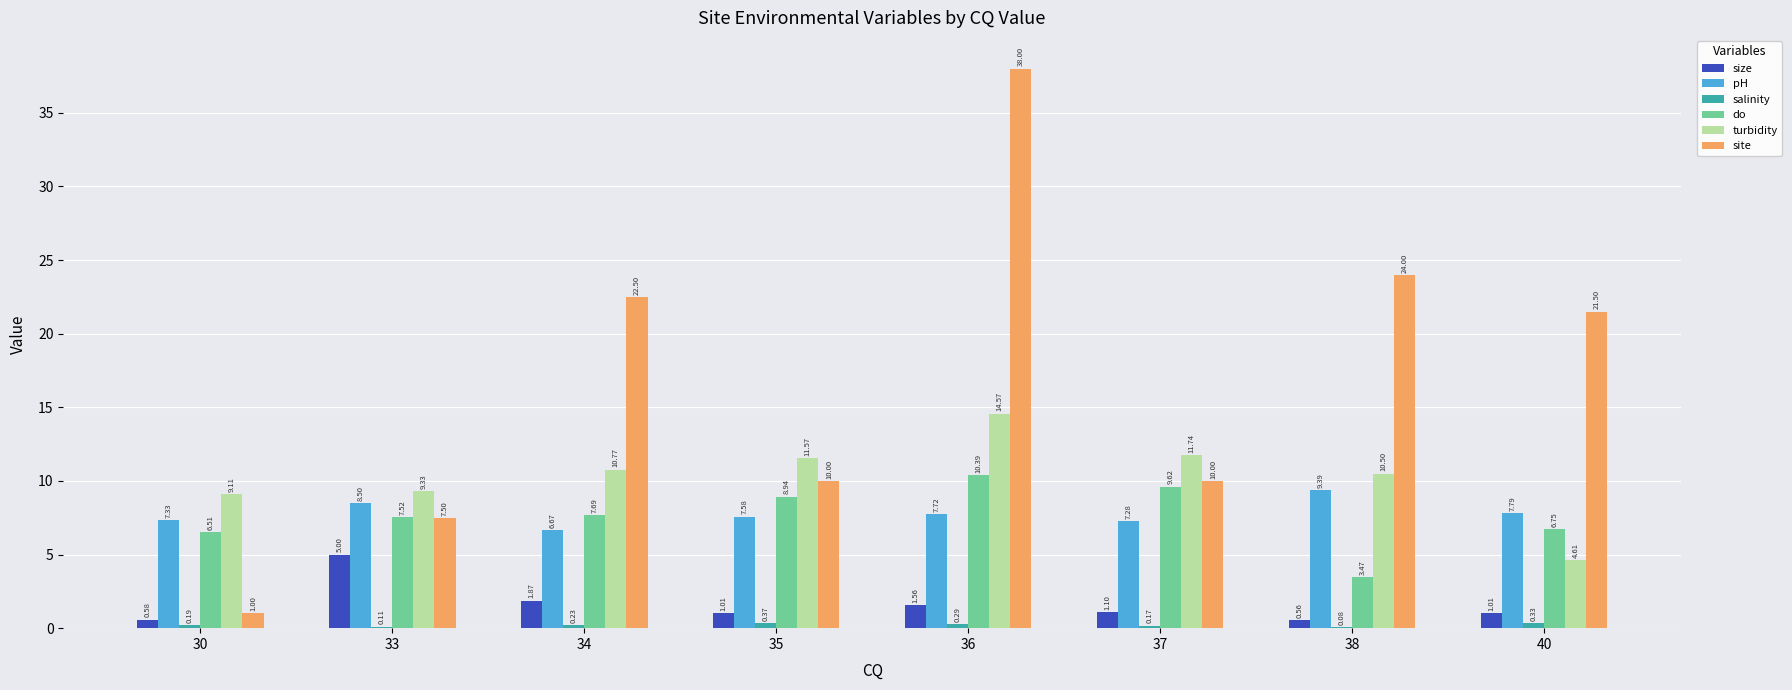

What is the total value across all series at 36?

72.5